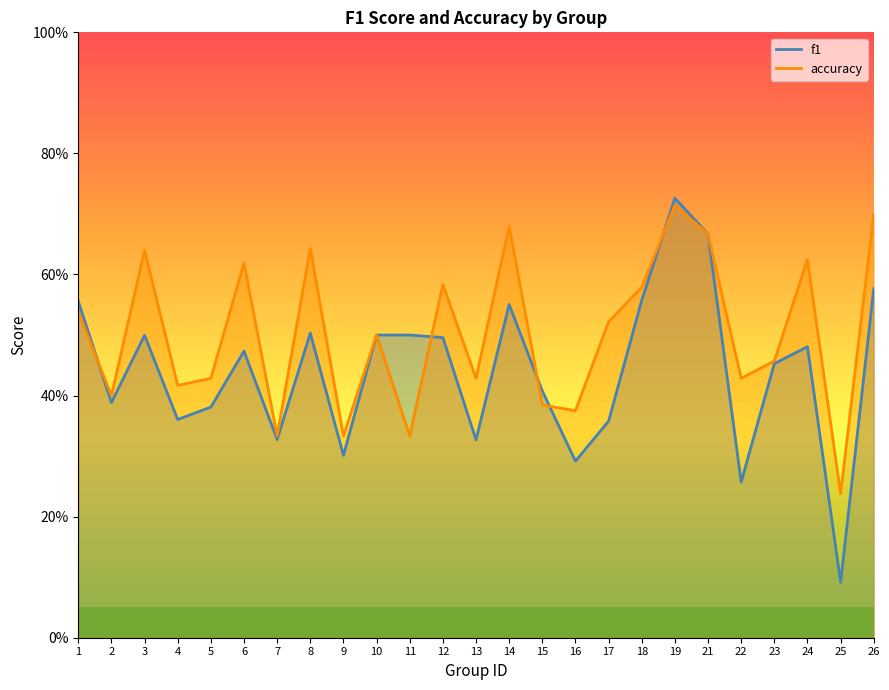

What is the difference between the second highest and minimum values in the f1 series?

0.6